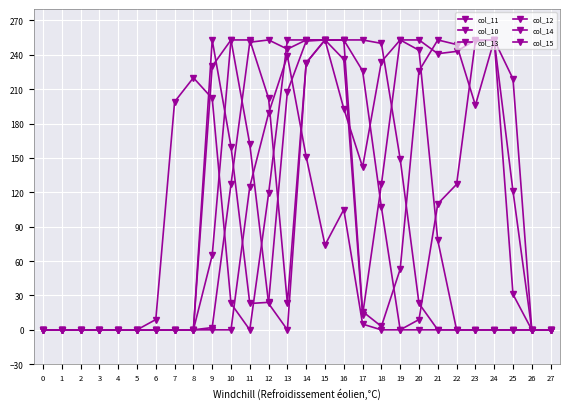

What is the sum of all col_14 values?

2101